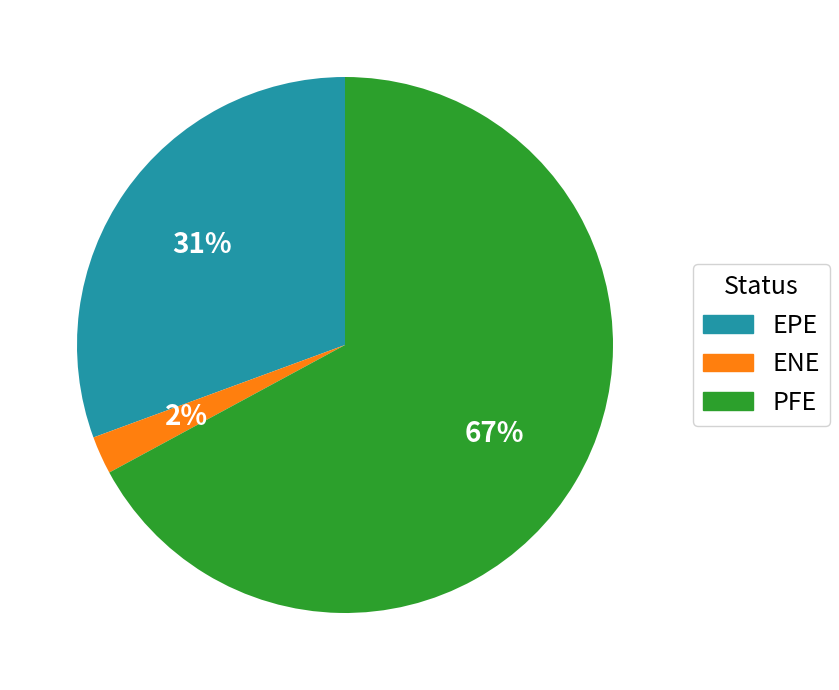

Which slice is the largest?

PFE